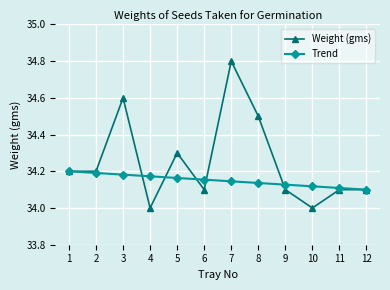

How many Weight (gms) values are between 34 and 35?

12